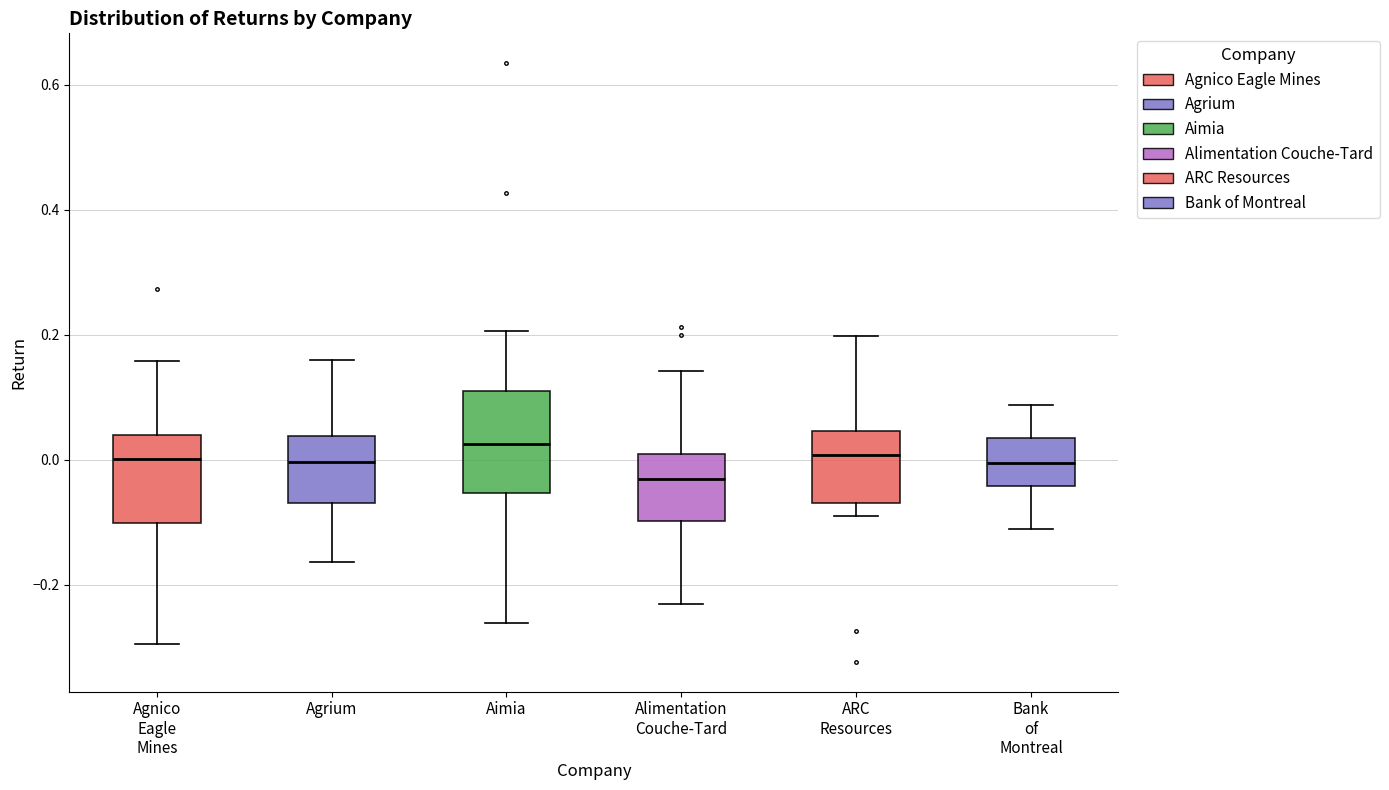

Comparing the boxes themselves (not the whiskers), which one is the tallest?

Aimia